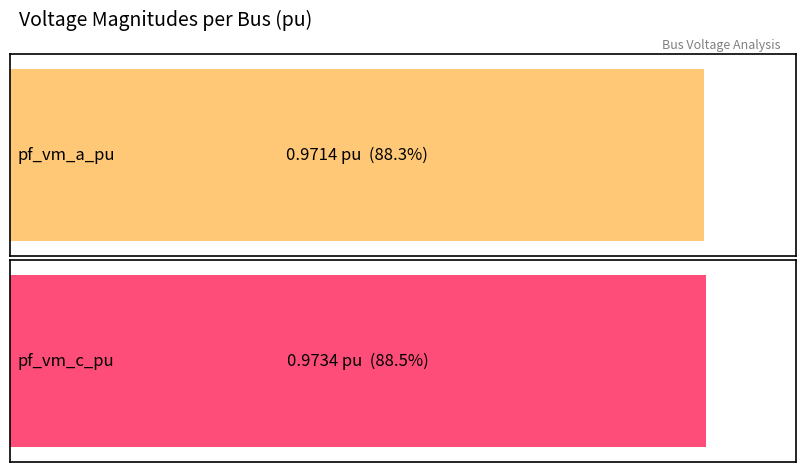

Is it true that pf_vm_c_pu equals 0.6 at Bus_1?

False